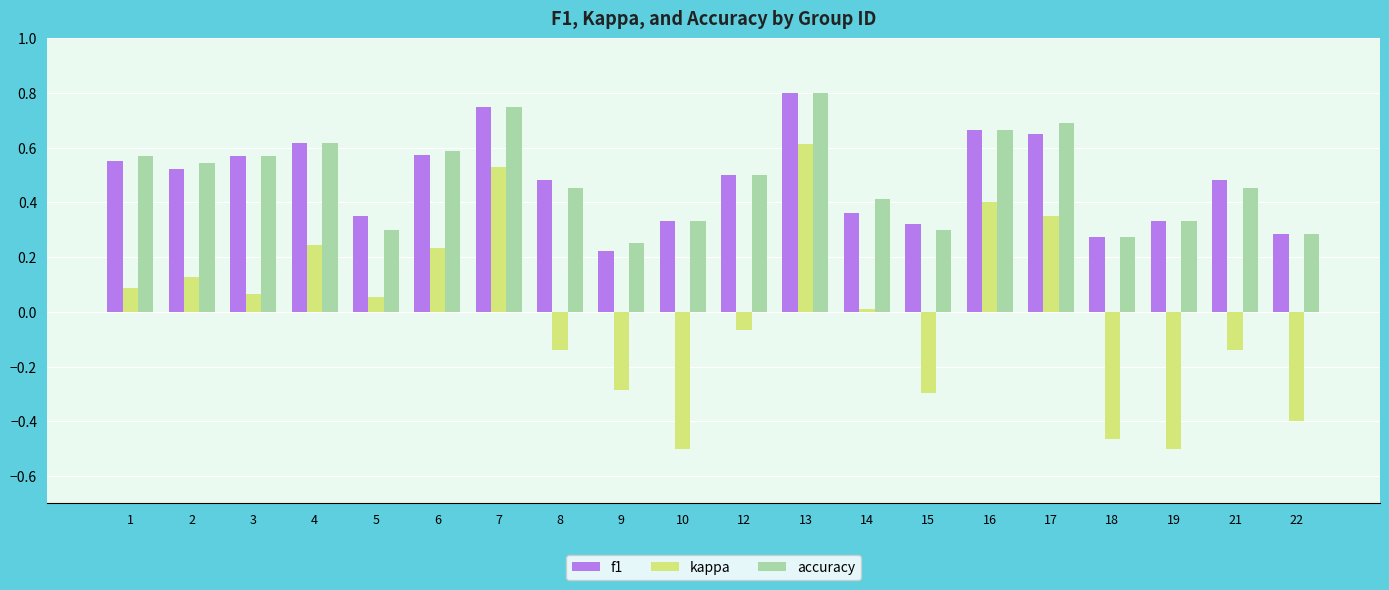

Is the value of kappa at 22 greater than the value of f1 at 15?

No